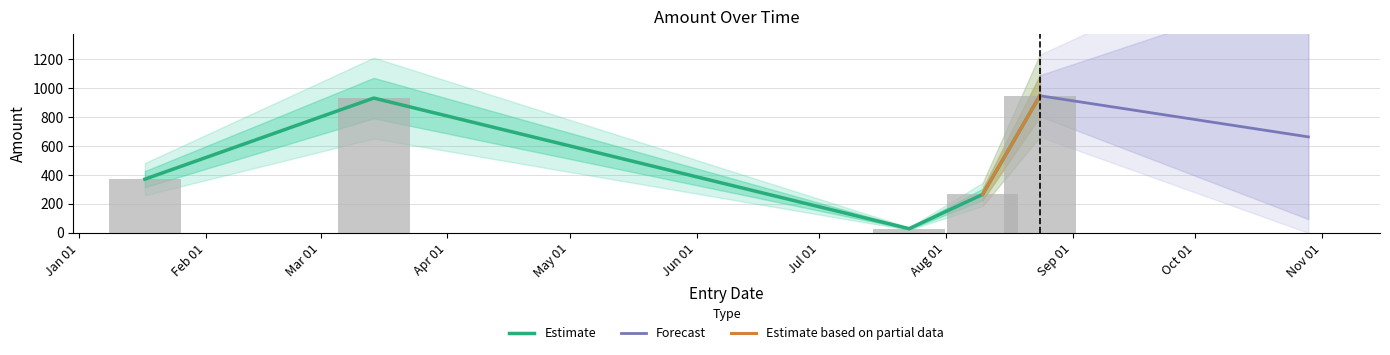

Is it true that the value at 2018-07-23 is 8?

False